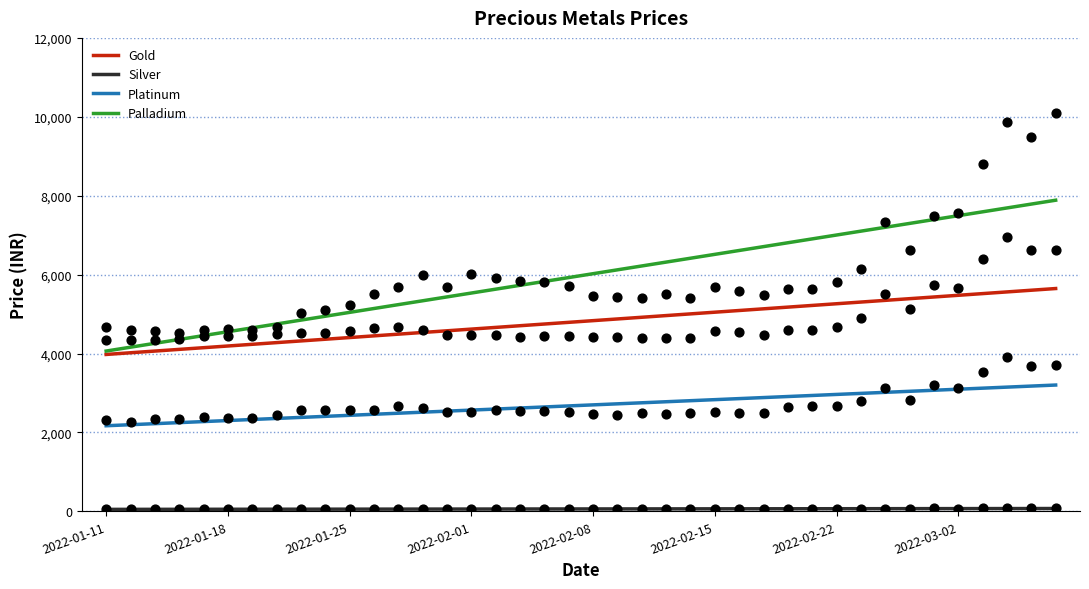

Which series has the largest Y range (max minus min)?

Palladium